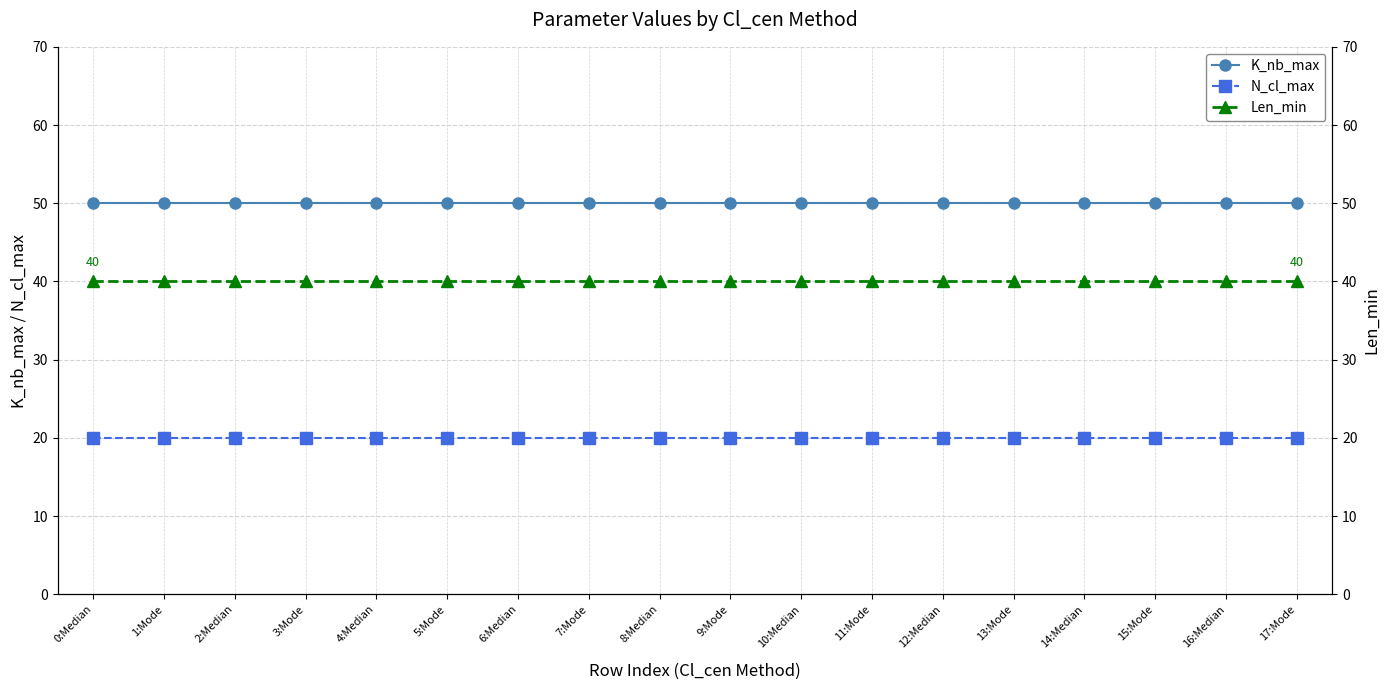

Which series changed the most between 12:Median and 13:Mode?

K_nb_max